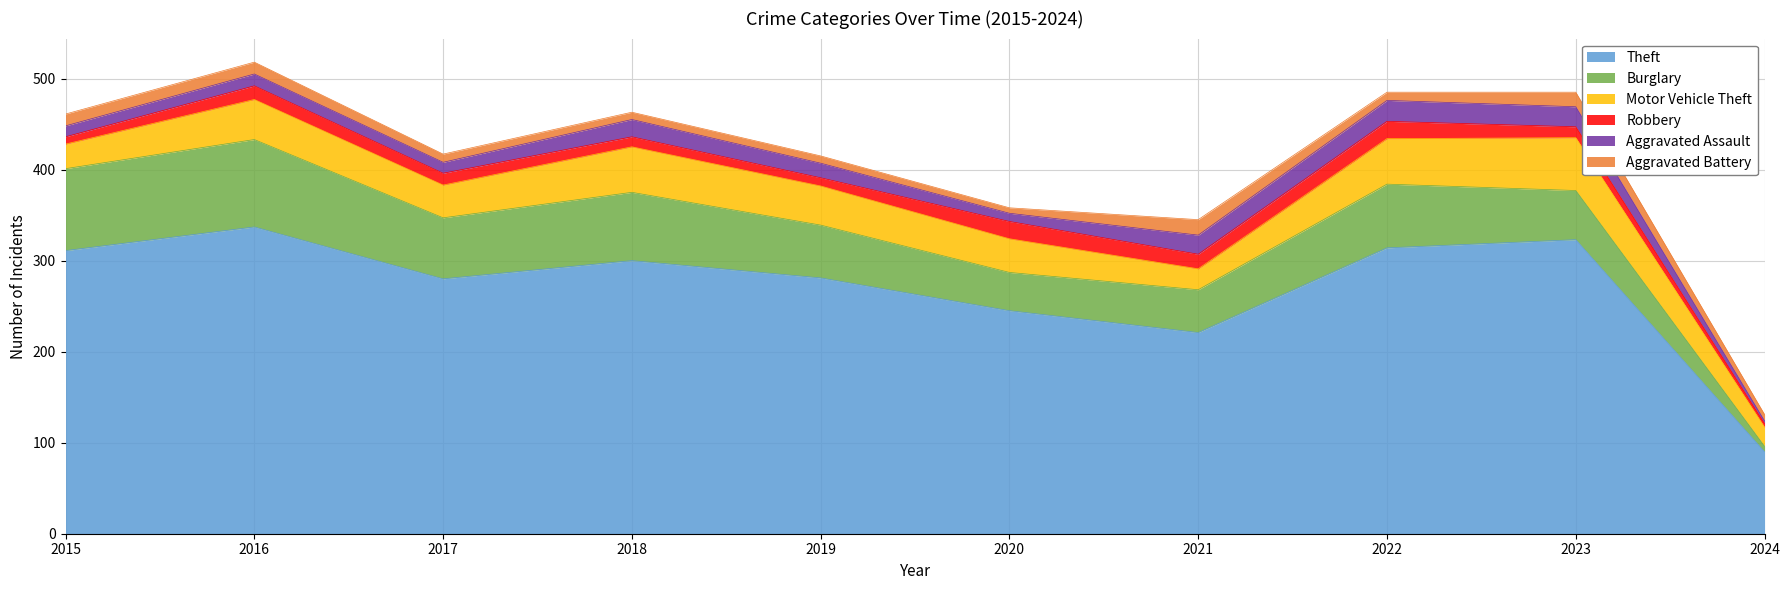

At how many categories does at least one series exceed 225?

8